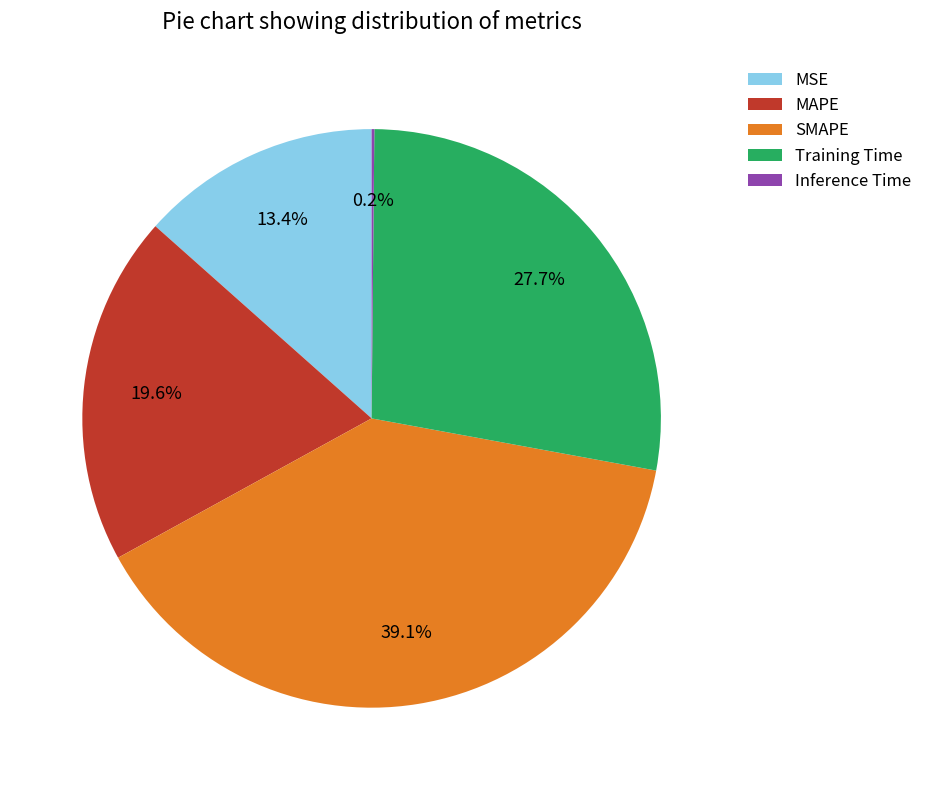

The MAPE slice represents 20% of the pie. True or false?

True